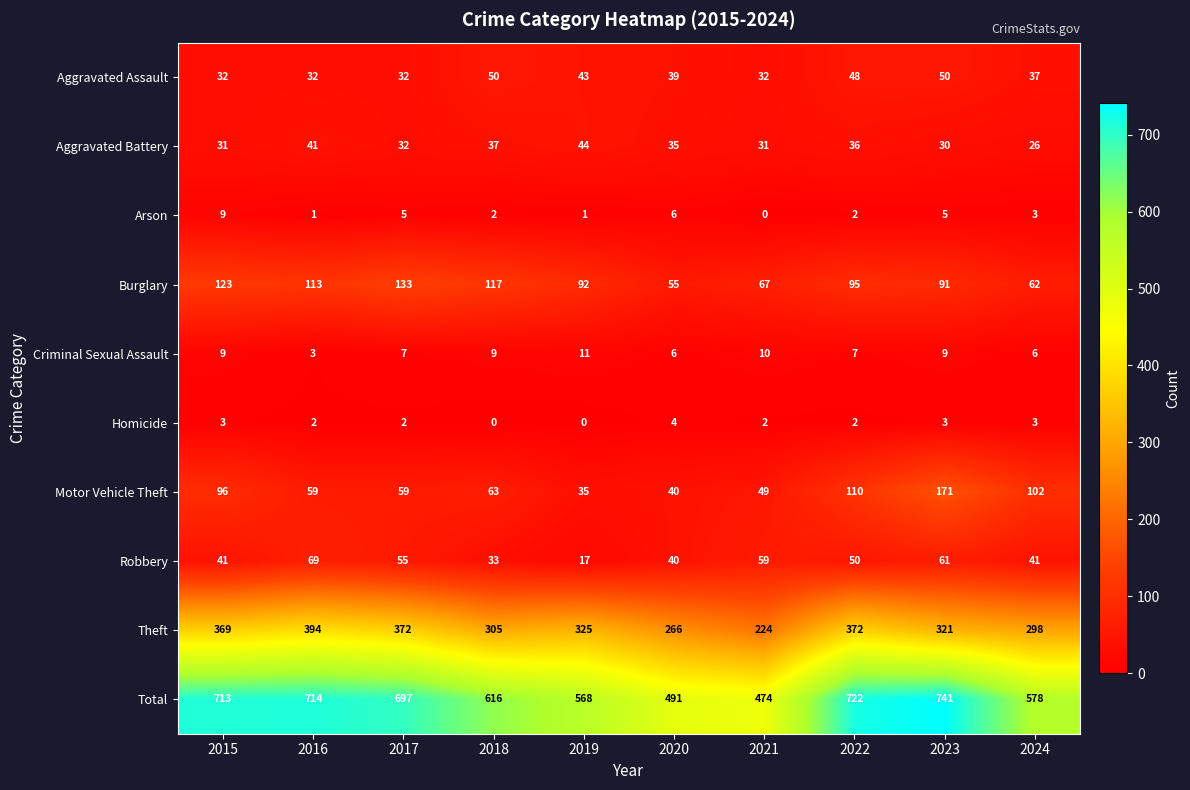

The Homicide series shows 3 at 2015. True or false?

True